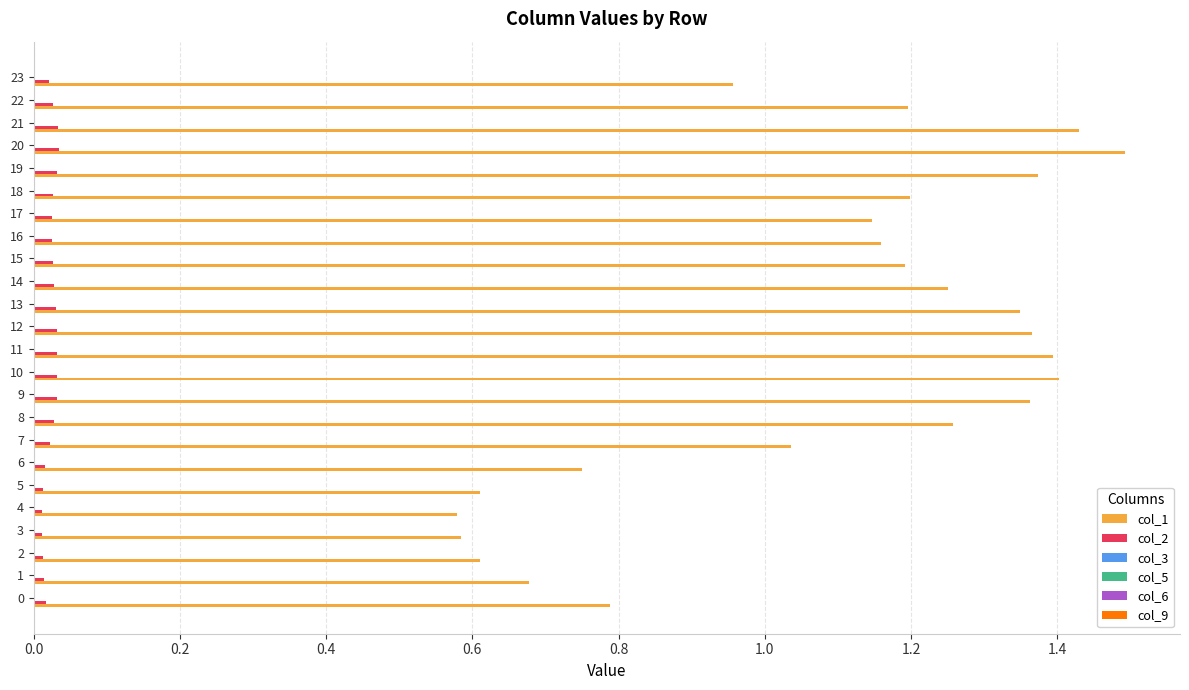

The value of col_1 at 16 is 1.9. True or false?

False